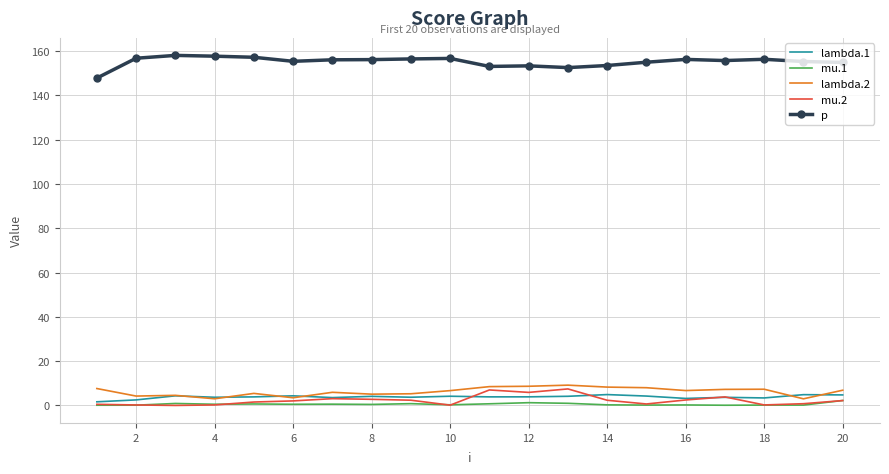

True or false: lambda.2 and p cross at least once.

False